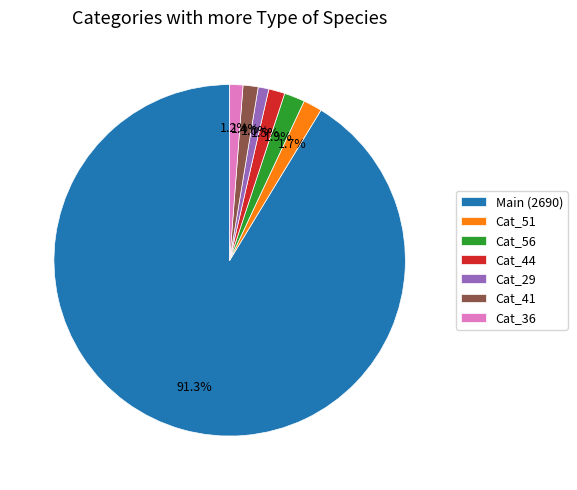

Which category has the biggest portion of the pie?

Main (2690)